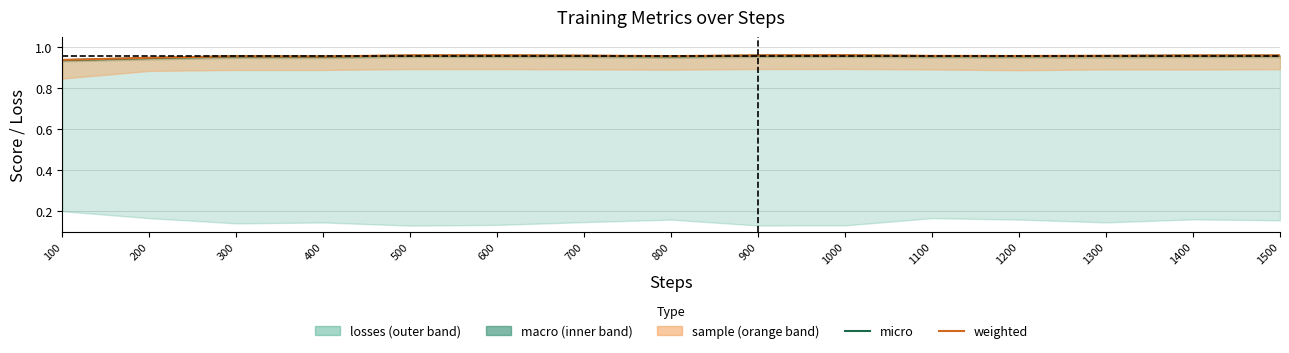

Which has a higher value, 400 or 700?

700